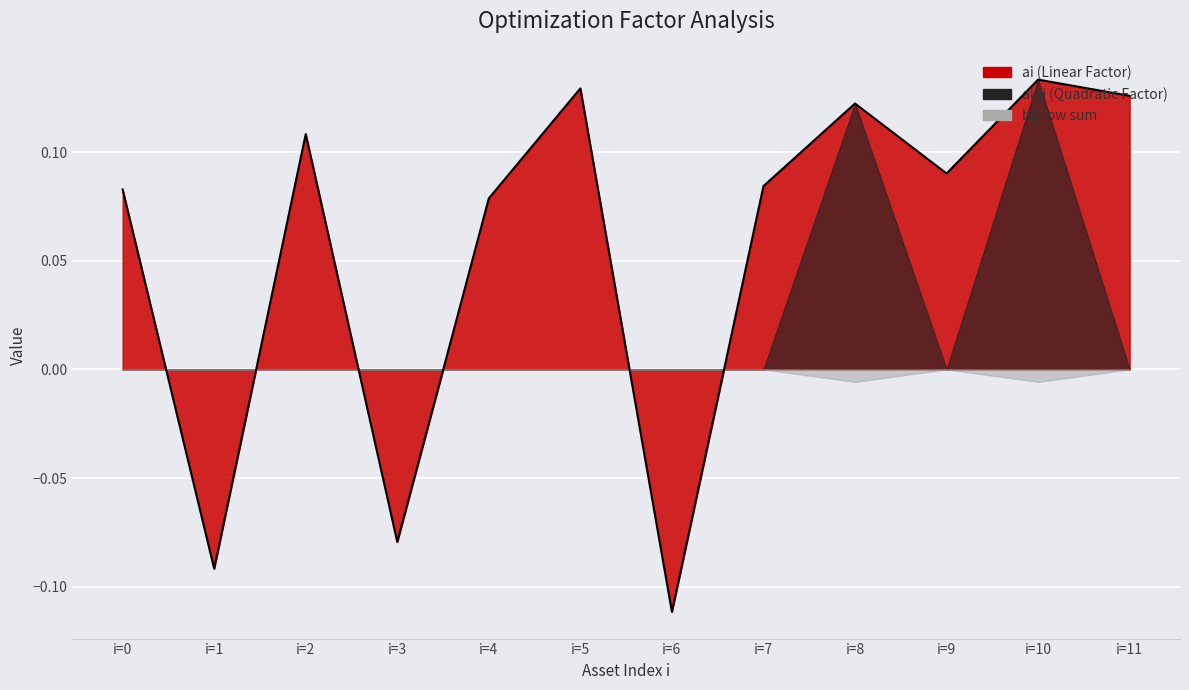

Which series changed the most between i=8 and i=10?

ai (Linear Factor)